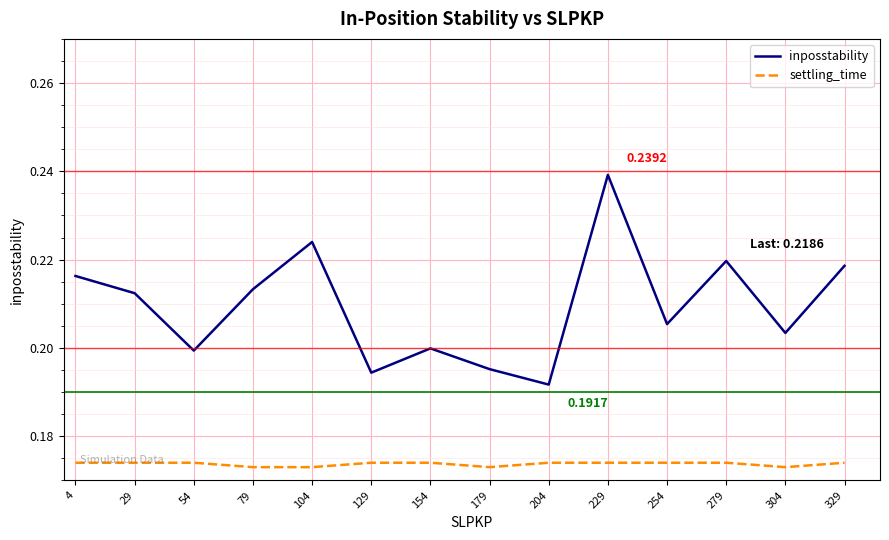

Is it true that inposstability equals 0.2 at 279?

True